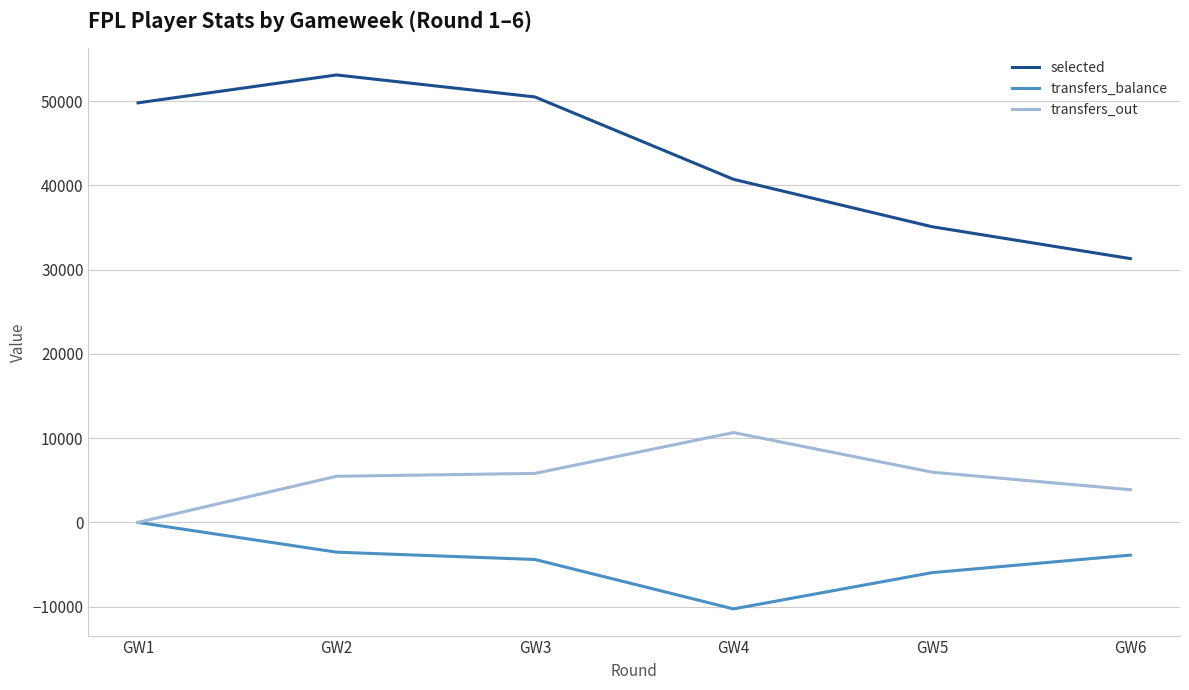

What are all the series names shown in the legend?

selected, transfers_balance, transfers_out